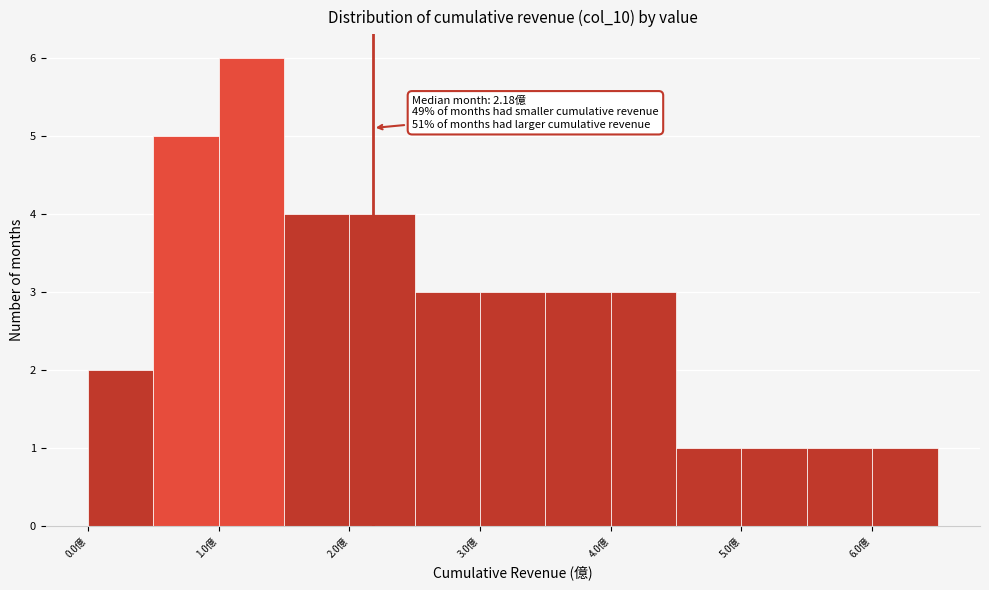

Over which range of the x-axis is the bar tallest?

1.0 to 1.5